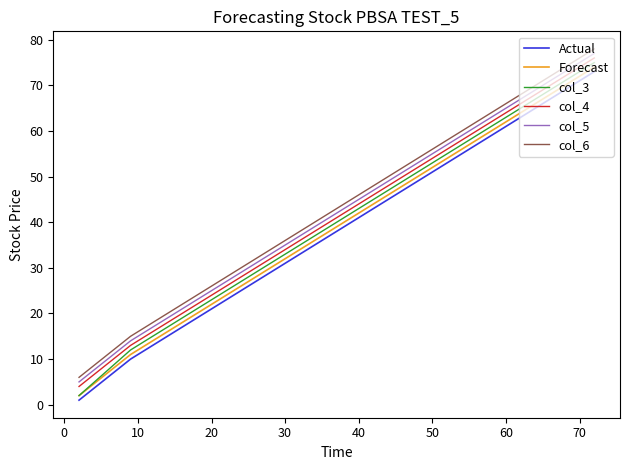

True or false: col_5 and col_4 cross at least once.

False